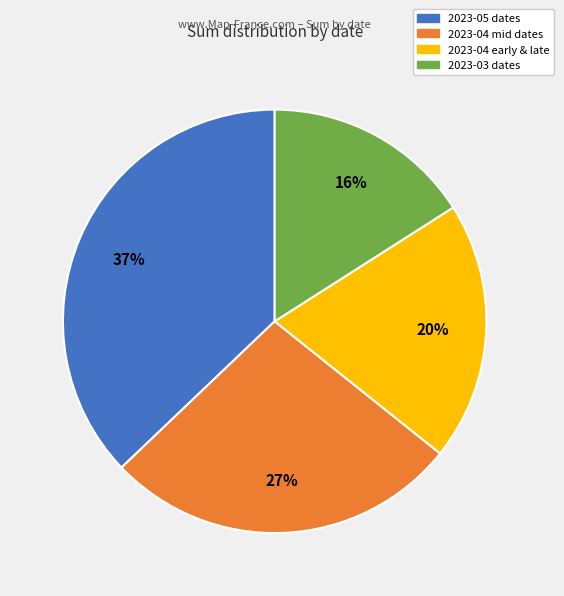

To the nearest percent, what is the difference between the largest and smallest slice percentages?

21%